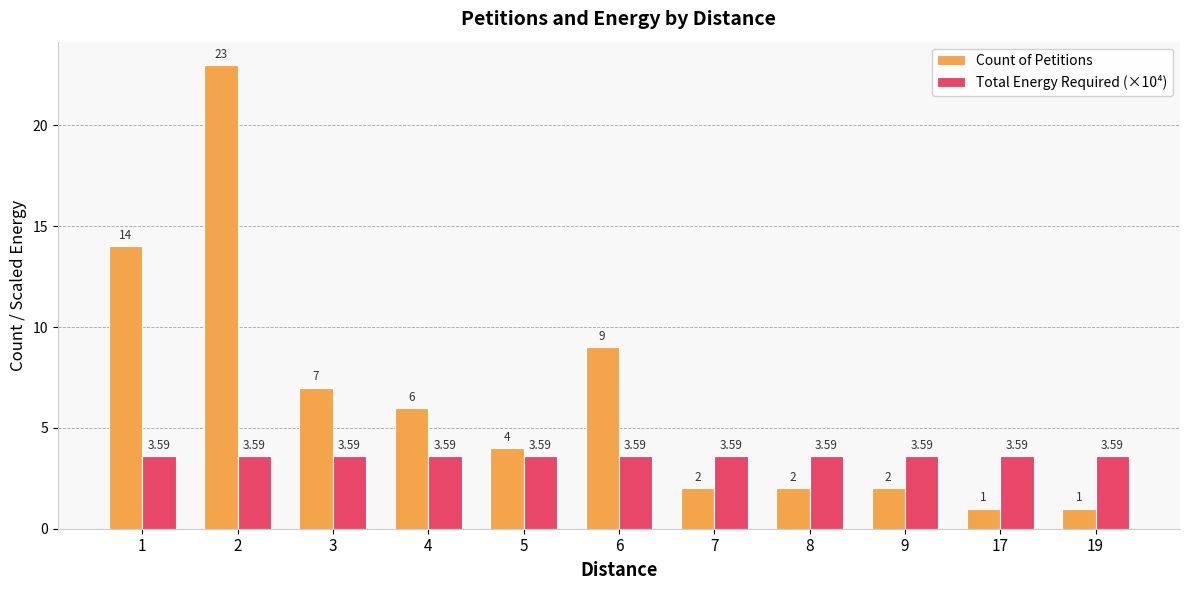

Read the Total Energy Required (×10⁴) value at 5.

3.6